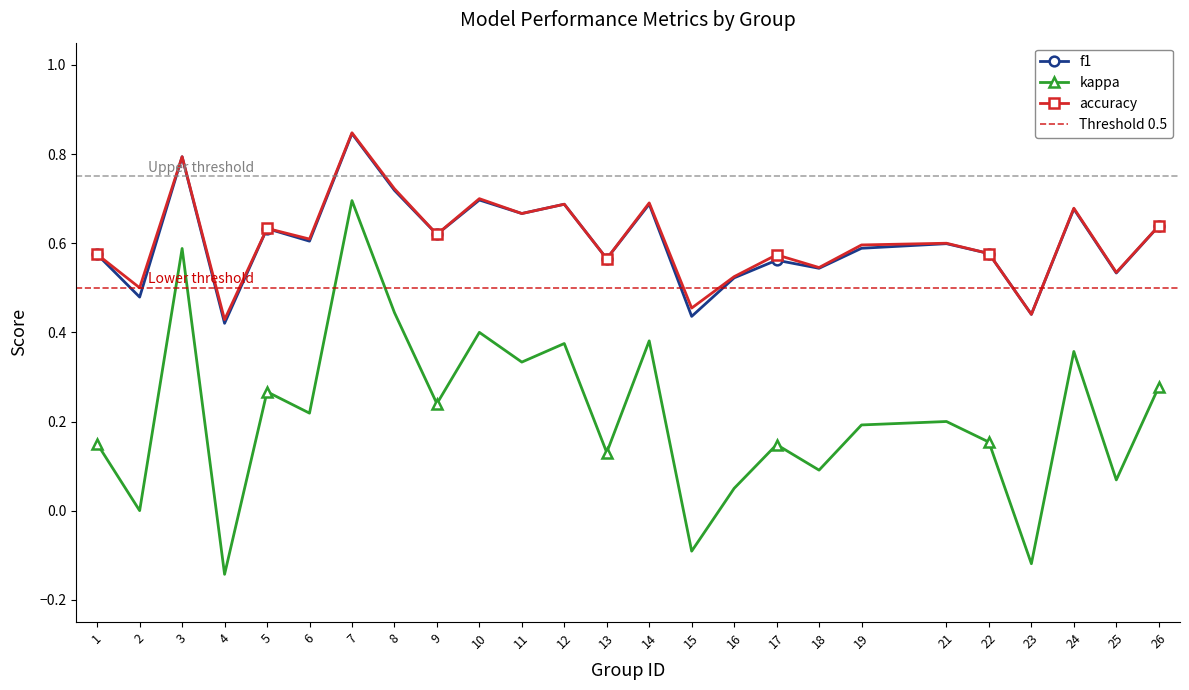

At how many categories does at least one series exceed 0?

25